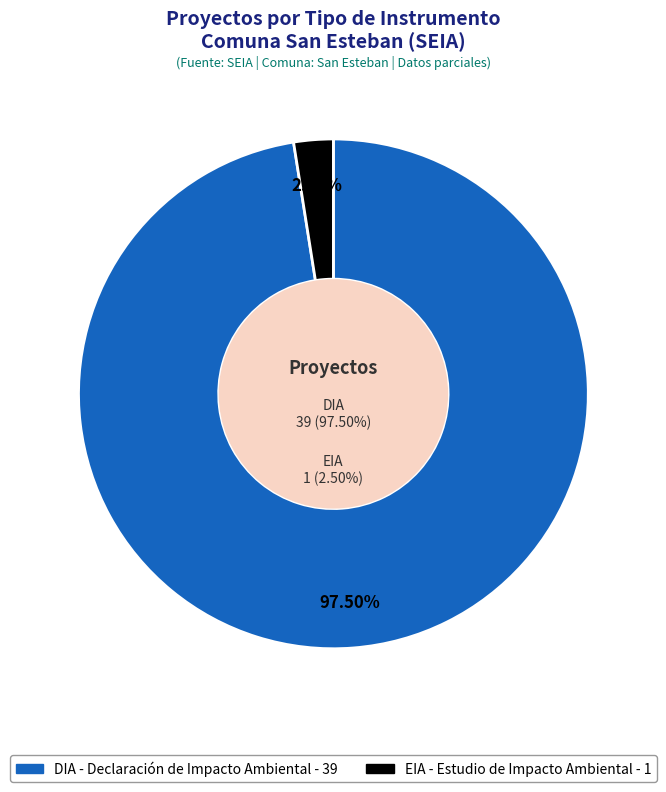

Between EIA and DIA, which is larger?

DIA